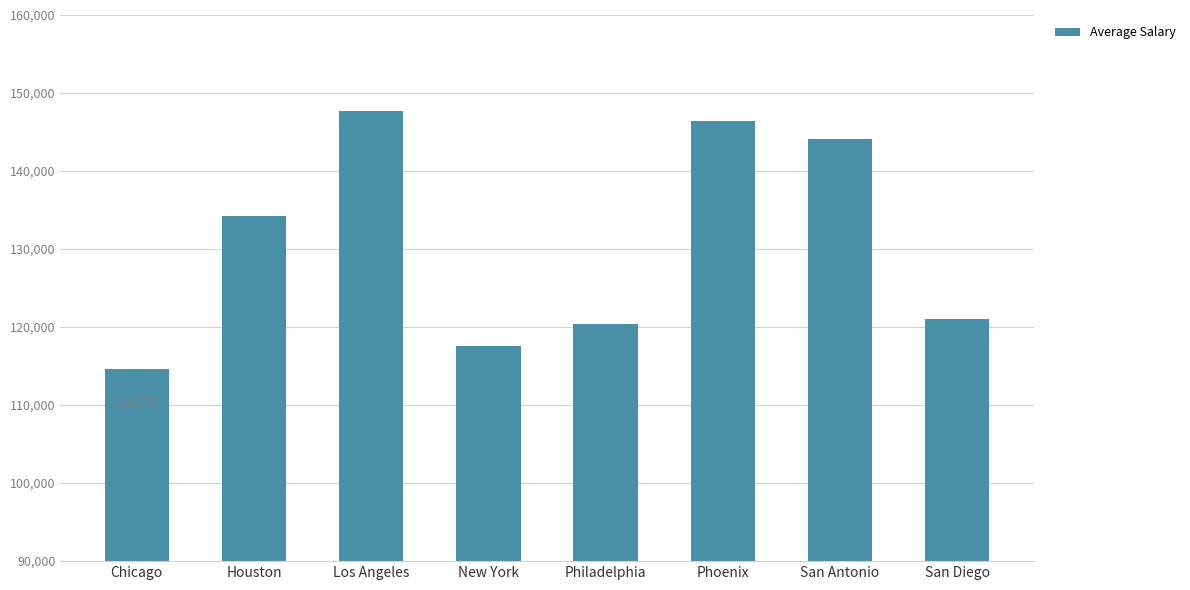

Rank the categories by value from lowest to highest.

Chicago, New York, Philadelphia, San Diego, Houston, San Antonio, Phoenix, Los Angeles